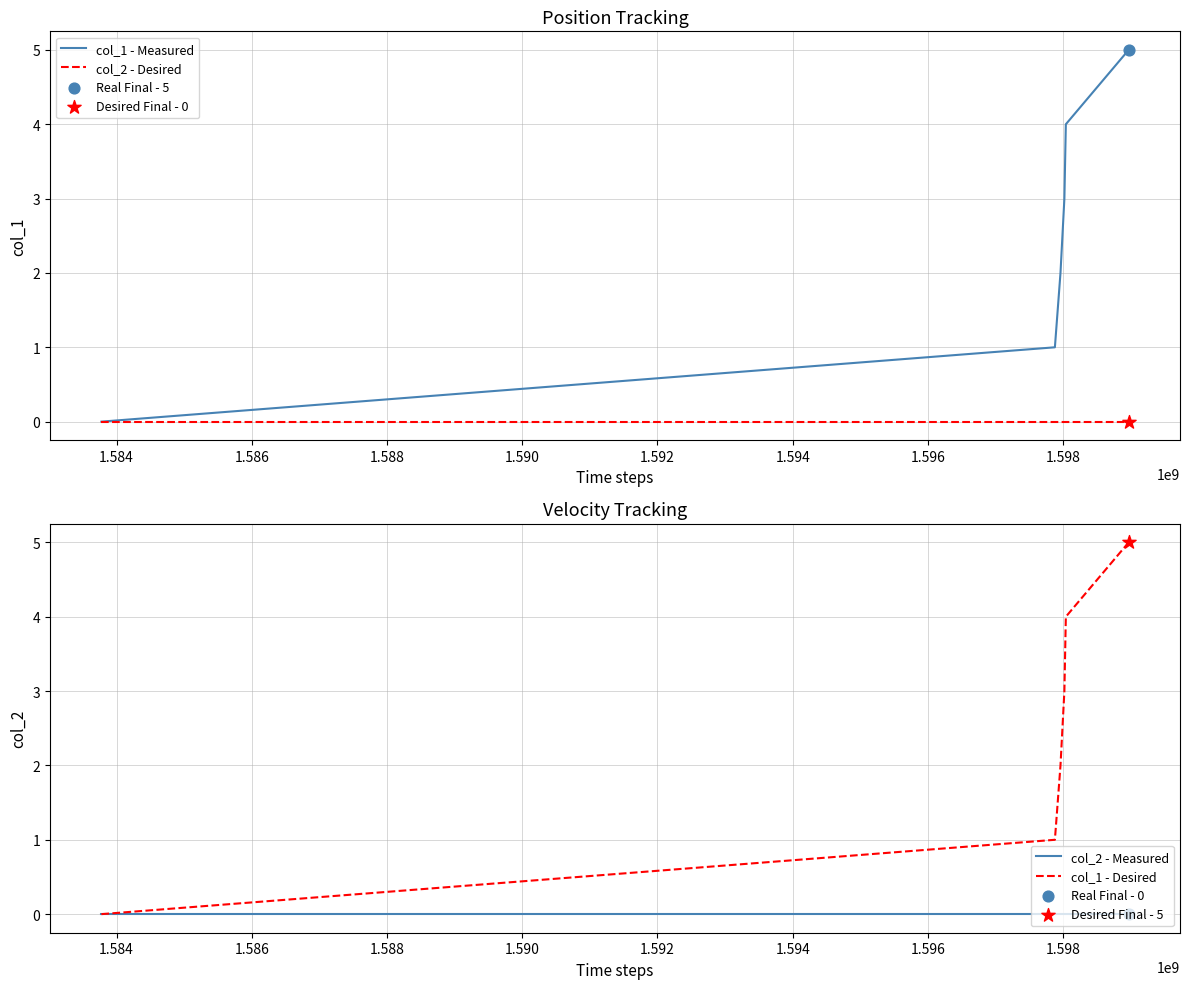

At how many categories does at least one series exceed 2?

3